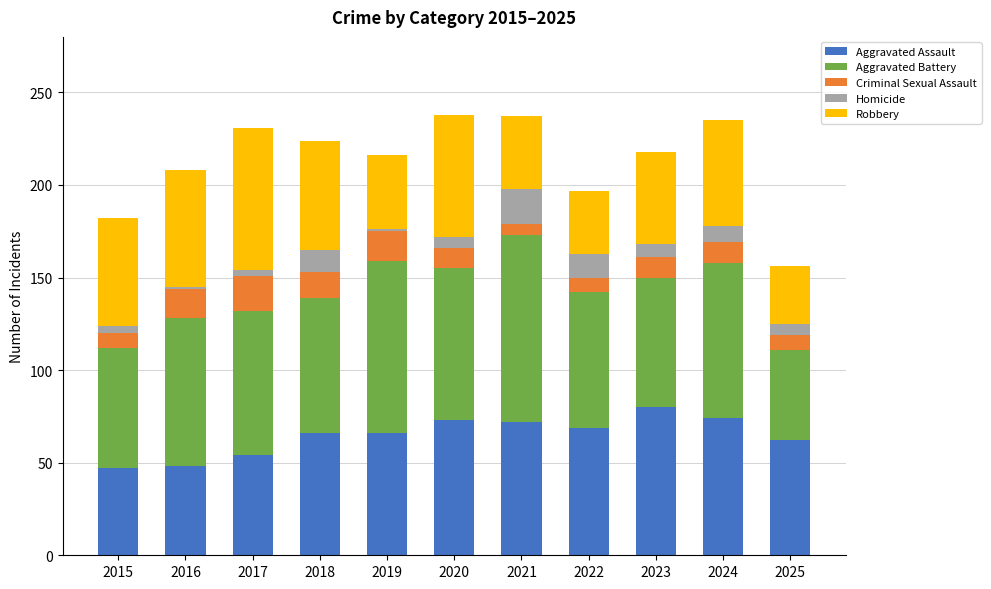

What is the highest value of the Aggravated Assault series?

80